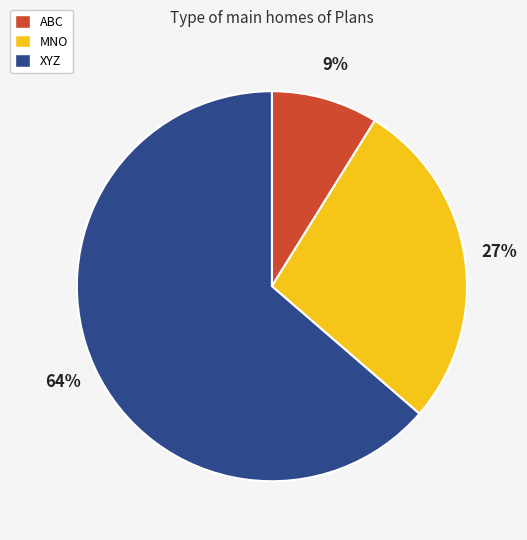

Which category has the biggest portion of the pie?

XYZ